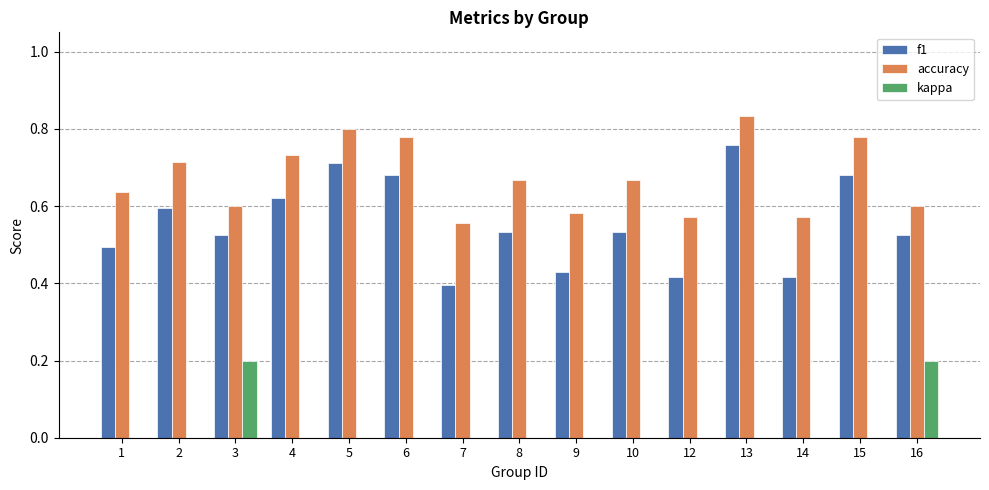

The value of accuracy at 10 is 1.2. True or false?

False